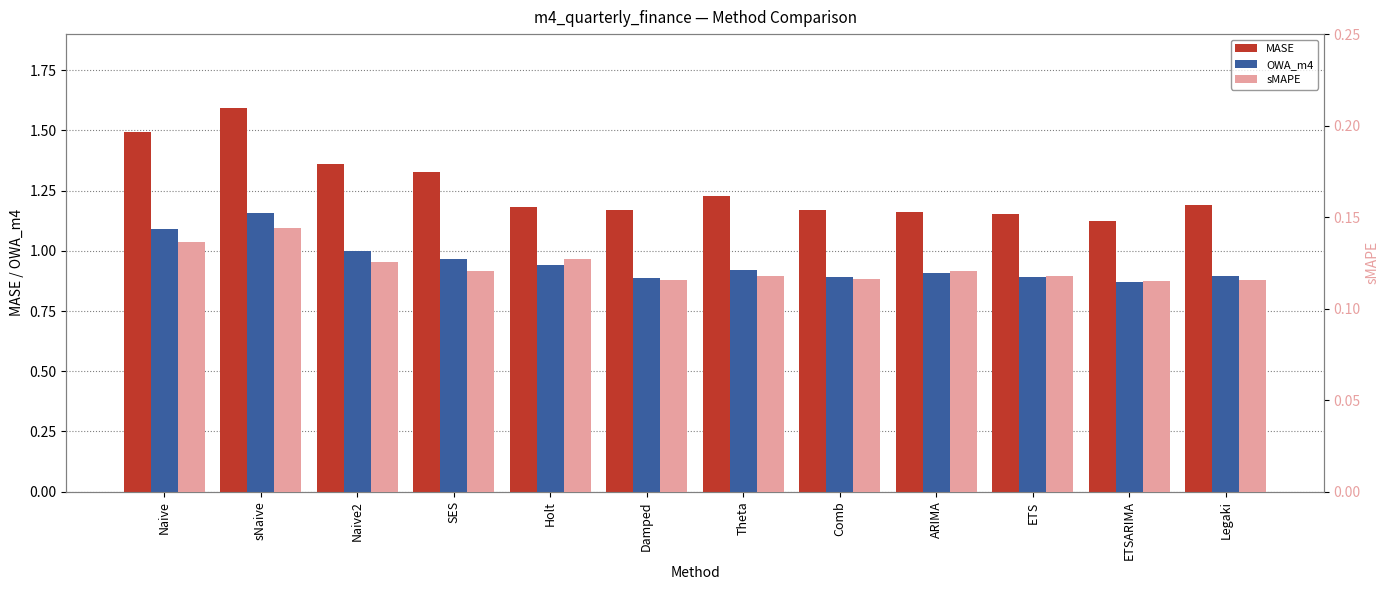

What value does the sMAPE series have at SES?

0.1